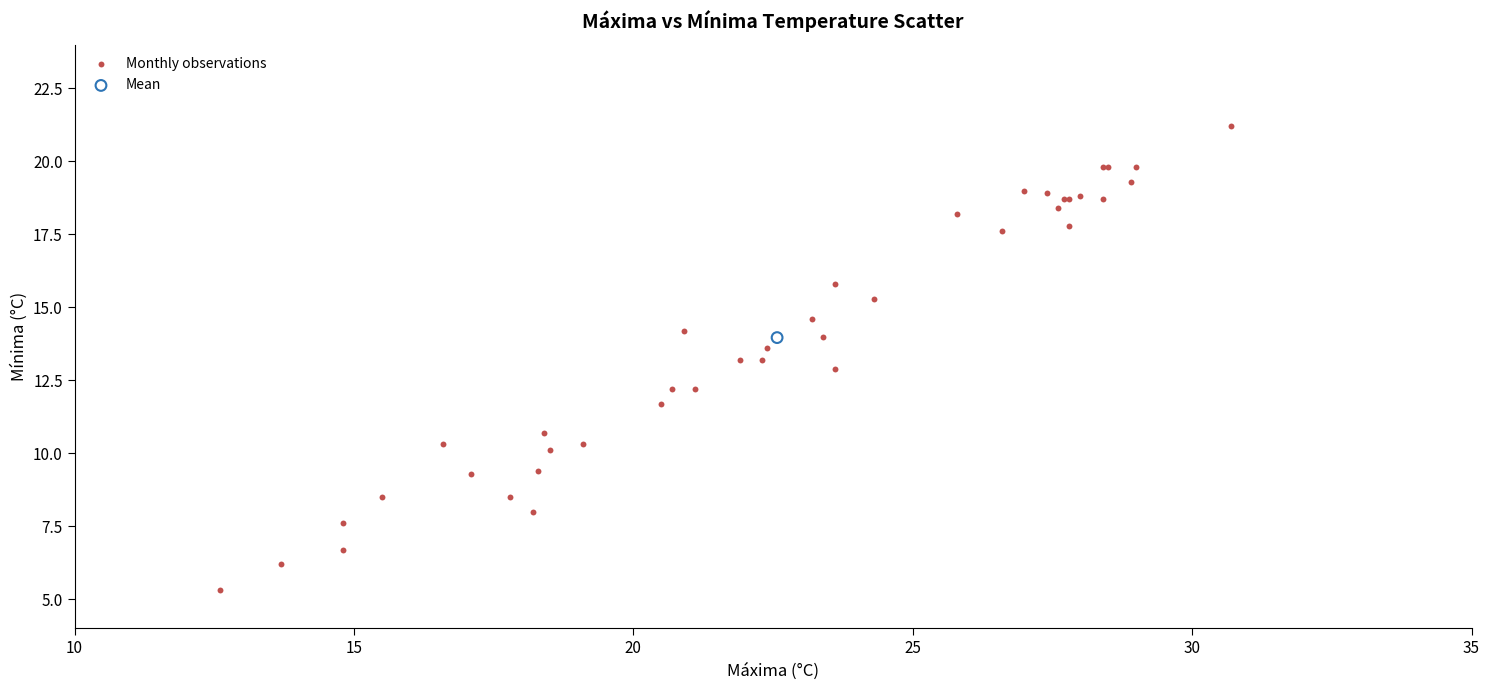

What are all the series names shown in the legend?

Monthly observations, Mean